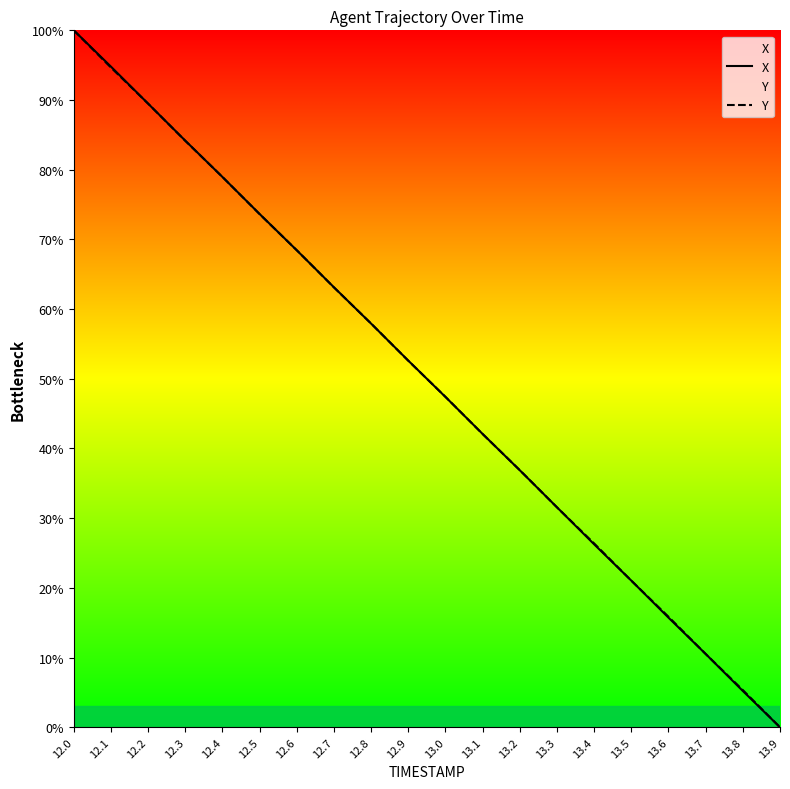

What position from the left is 12.2?

3